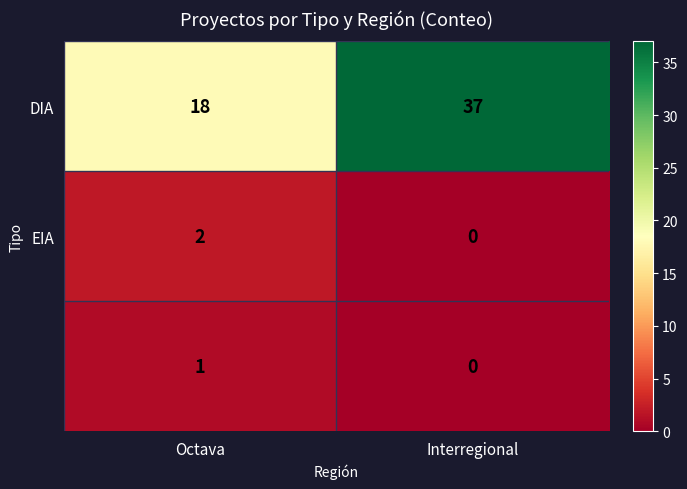

What is the total value across all series at Interregional?

37